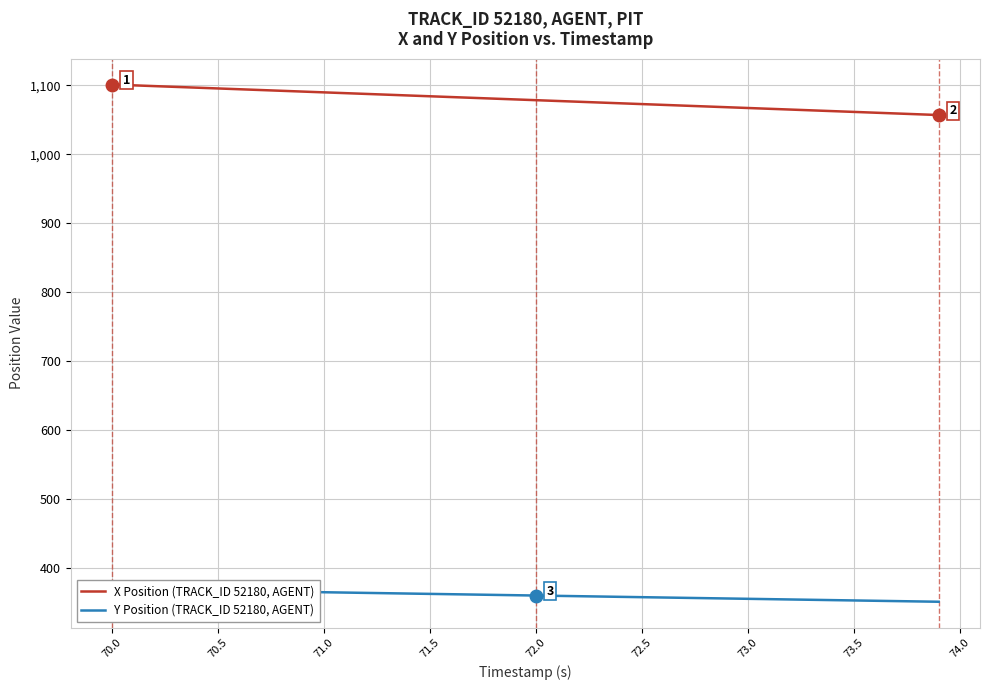

Reading right to left, transcribe all the data shown in this chart.

X Position (TRACK_ID 52180, AGENT): 1056.9	1058.0	1059.2	1060.3	1061.5	1062.6	1063.7	1064.8	1066.0	1067.1	1068.2	1069.4	1070.5	1071.7	1072.8	1073.9	1075.0	1076.2	1077.3	1078.4	1079.6	1080.7	1081.8	1083.0	1084.1	1085.2	1086.4	1087.5	1088.6	1089.8	1090.9	1092.0	1093.2	1094.3	1095.4	1096.6	1097.7	1098.8	1100.0	1101.1
Y Position (TRACK_ID 52180, AGENT): 351.7	352.2	352.6	353.1	353.6	354.1	354.5	355.0	355.5	355.9	356.4	356.9	357.4	357.8	358.3	358.8	359.3	359.7	360.2	360.7	361.2	361.7	362.1	362.6	363.1	363.6	364.0	364.5	365.0	365.5	365.9	366.4	366.9	367.4	367.8	368.3	368.8	369.3	369.7	370.2